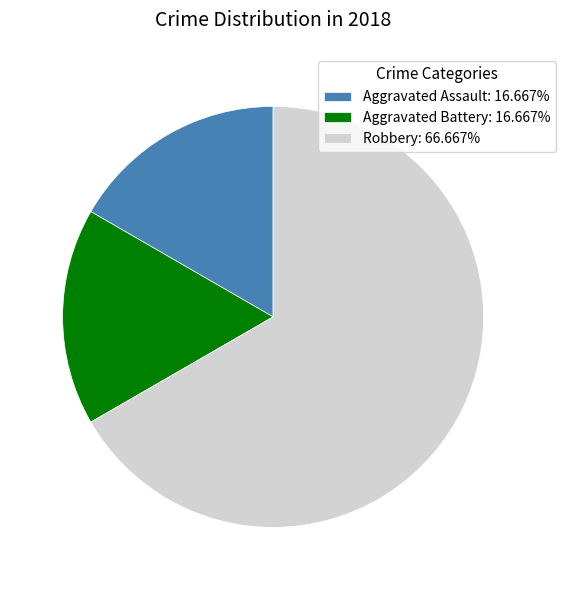

What is the ratio of the value at Aggravated Battery: 16.667% to the value at Aggravated Assault: 16.667%?

1.0